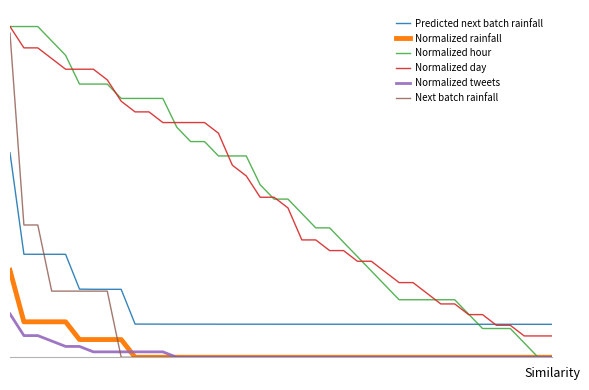

What is the difference between the maximum and minimum values in the Next batch rainfall series?

1.0